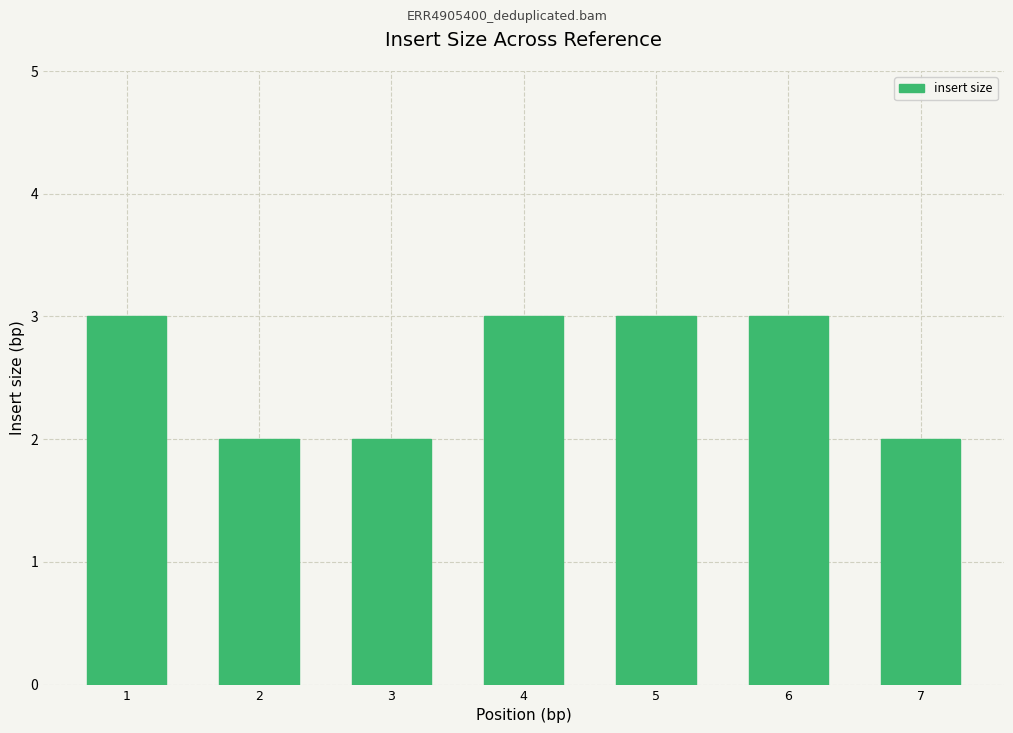

What is the difference between the maximum and minimum values?

1